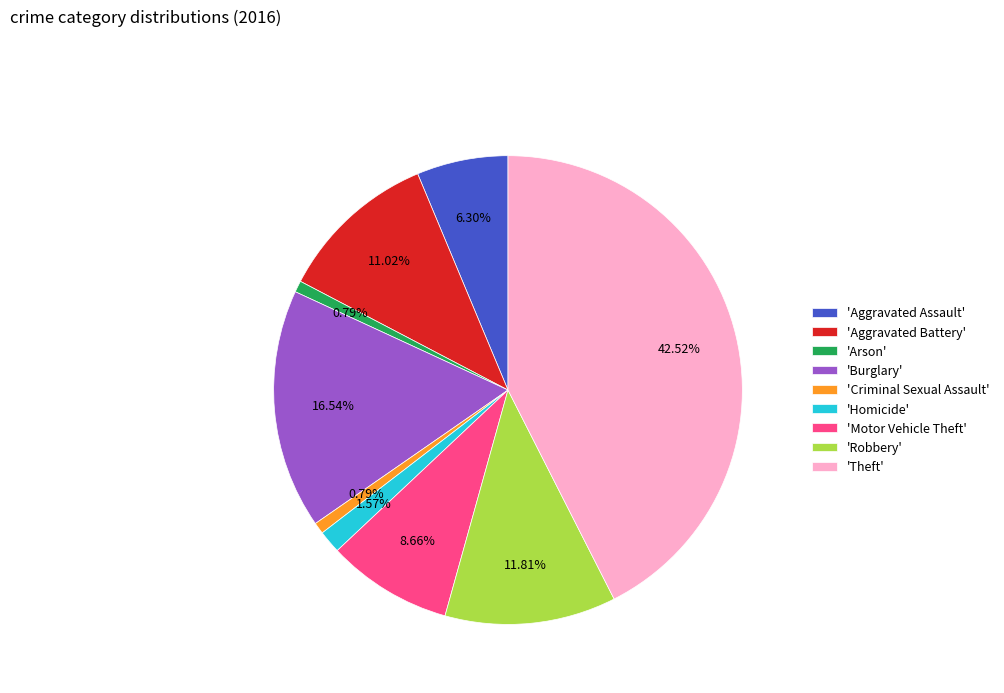

Which category has the biggest portion of the pie?

'Theft'